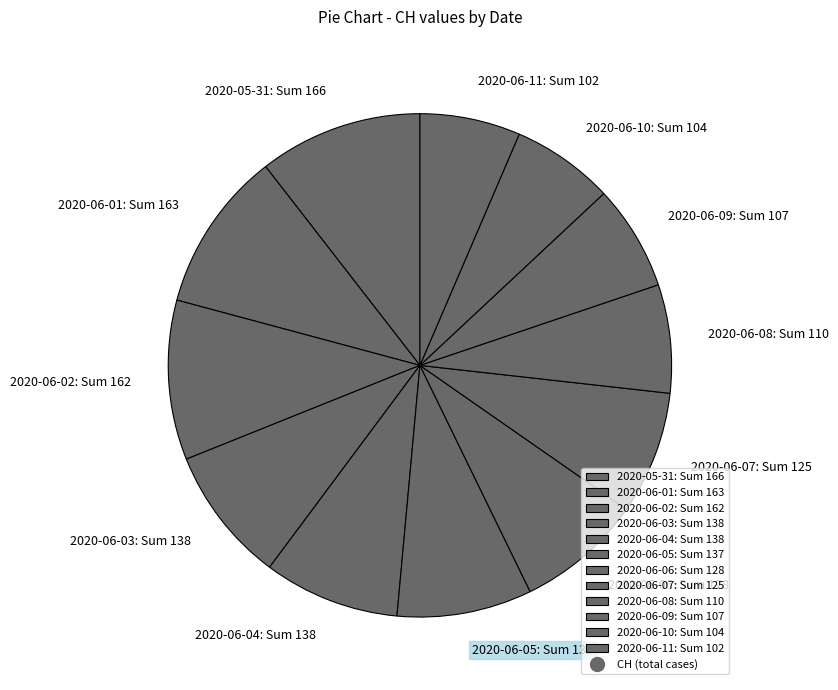

Combined, do 2020-06-10: Sum 104 and 2020-06-09: Sum 107 account for over 50%?

No